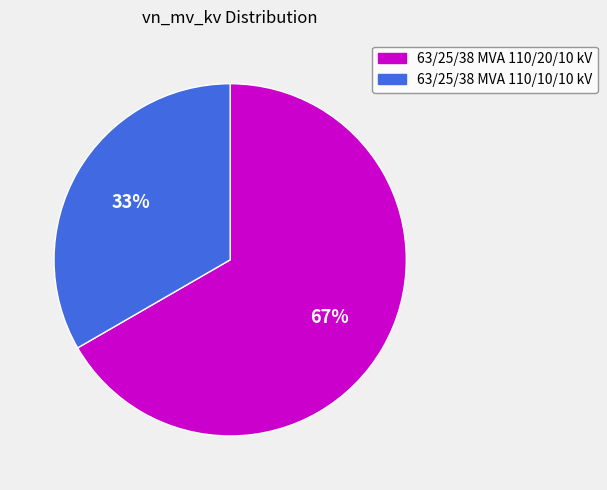

Which slice is the smallest?

63/25/38 MVA 110/10/10 kV